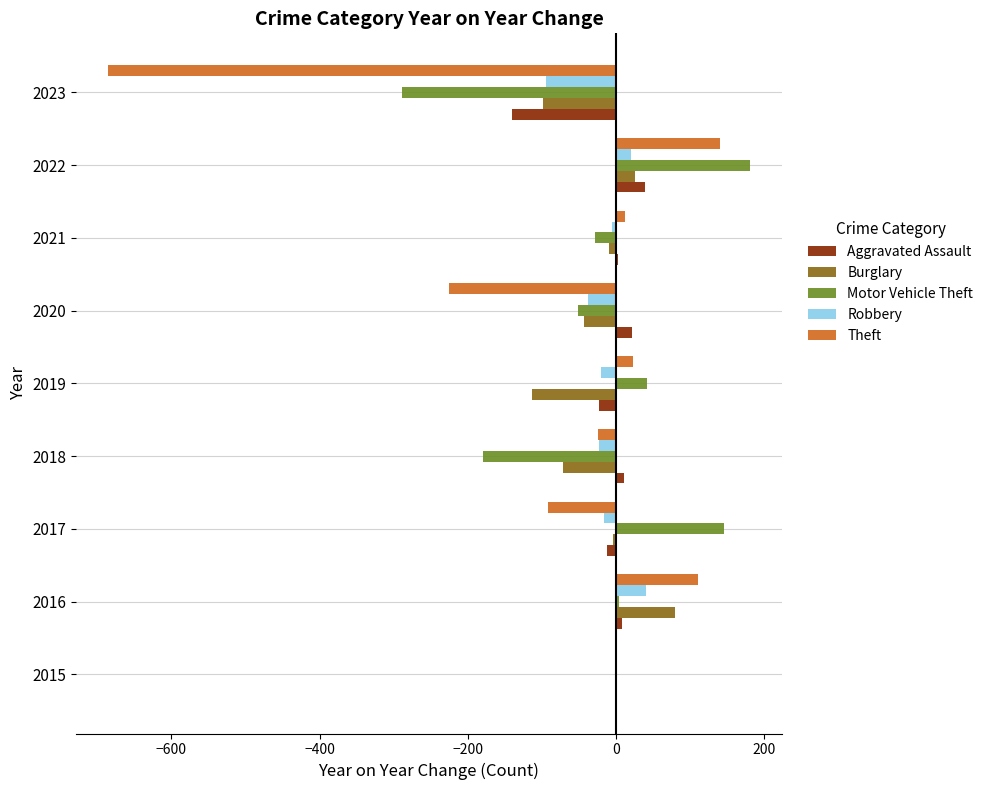

Between 2019 and 2023, which series saw the biggest shift?

Theft